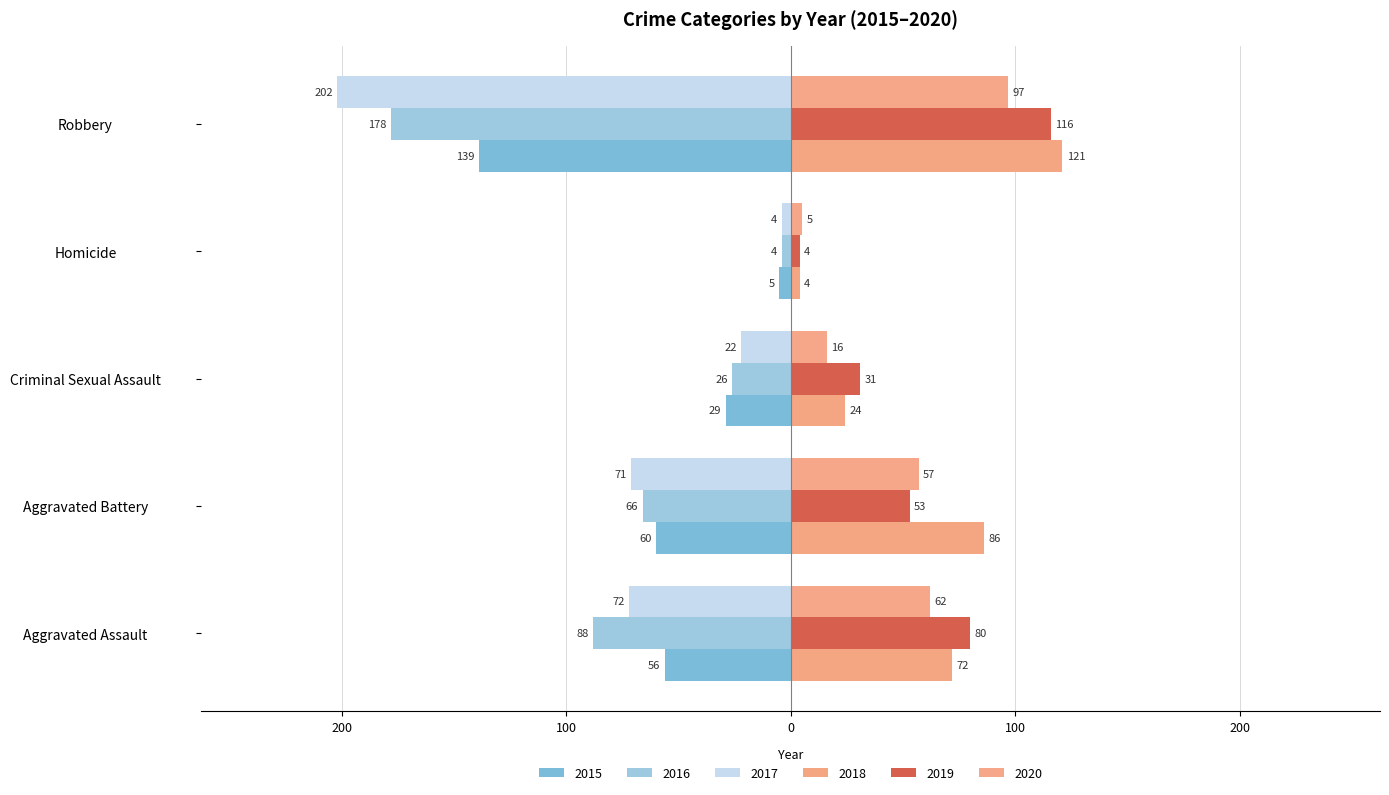

Reading left to right, transcribe all the data shown in this chart.

2015: Aggravated Assault=-56	Aggravated Battery=-60	Criminal Sexual Assault=-29	Homicide=-5	Robbery=-139
2016: Aggravated Assault=-88	Aggravated Battery=-66	Criminal Sexual Assault=-26	Homicide=-4	Robbery=-178
2017: Aggravated Assault=-72	Aggravated Battery=-71	Criminal Sexual Assault=-22	Homicide=-4	Robbery=-202
2018: Aggravated Assault=72	Aggravated Battery=86	Criminal Sexual Assault=24	Homicide=4	Robbery=121
2019: Aggravated Assault=80	Aggravated Battery=53	Criminal Sexual Assault=31	Homicide=4	Robbery=116
2020: Aggravated Assault=62	Aggravated Battery=57	Criminal Sexual Assault=16	Homicide=5	Robbery=97